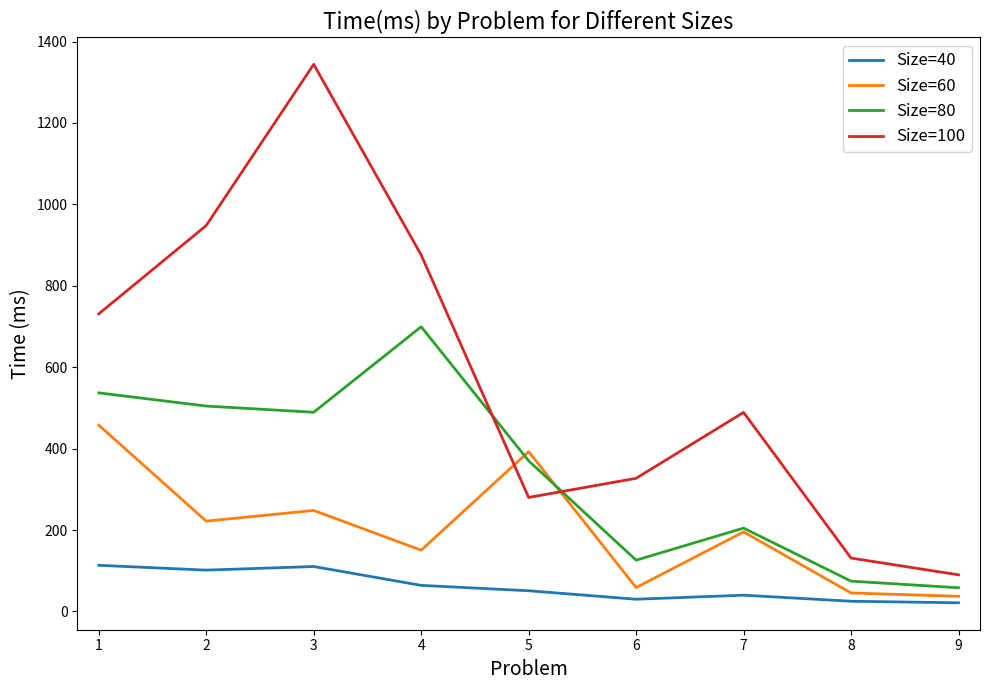

What is the sum of all Size=40 values?

556.0